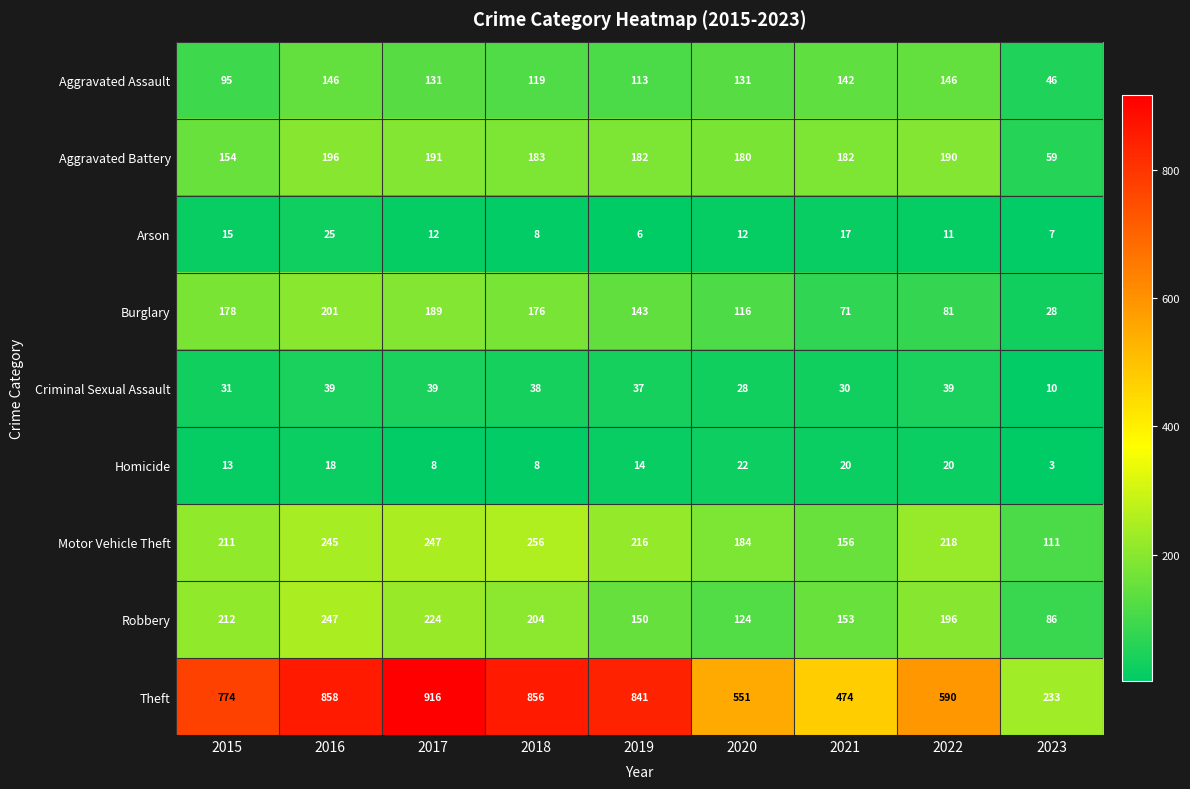

What is the difference between the Motor Vehicle Theft values at 2015 and 2021?

55